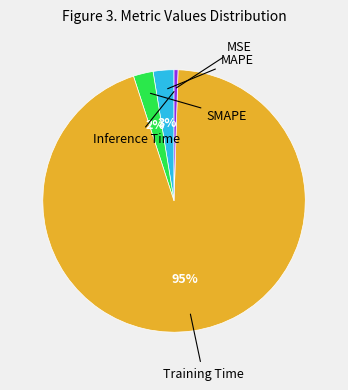

To the nearest percent, what is the average slice percentage?

20%